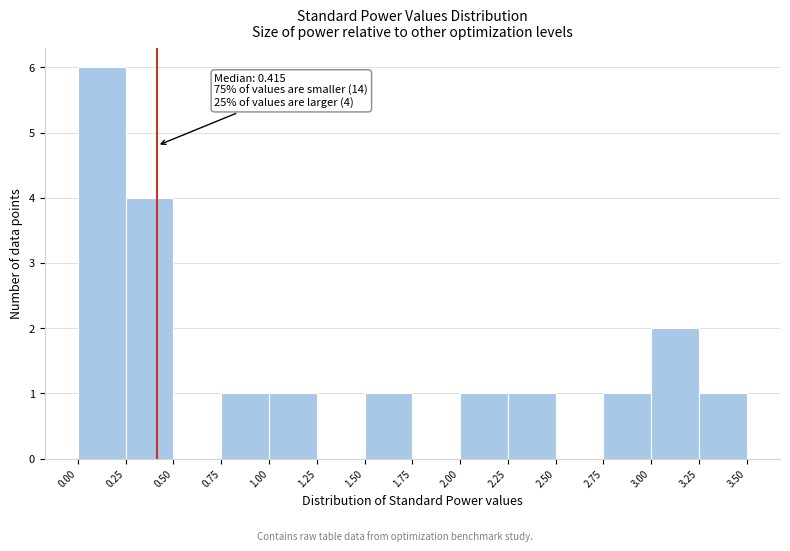

Which range on the x-axis has the tallest bar?

0.00 to 0.25